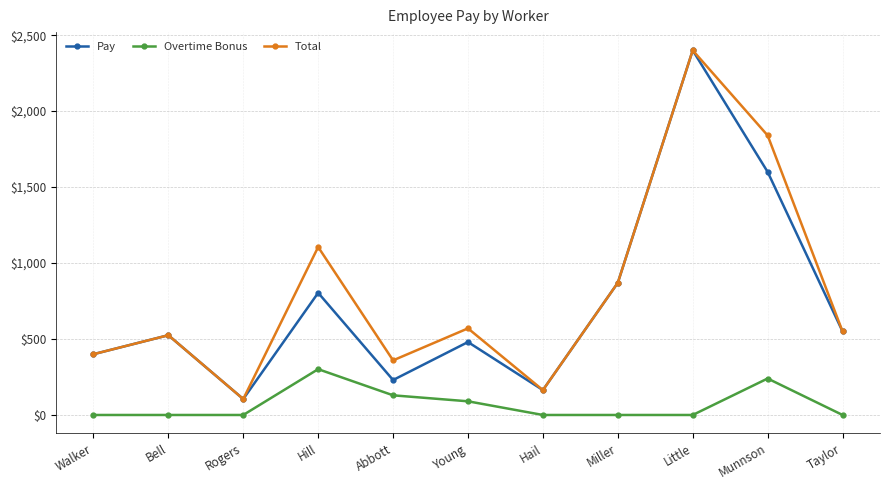

The Total series shows 3249.9 at Little. True or false?

False